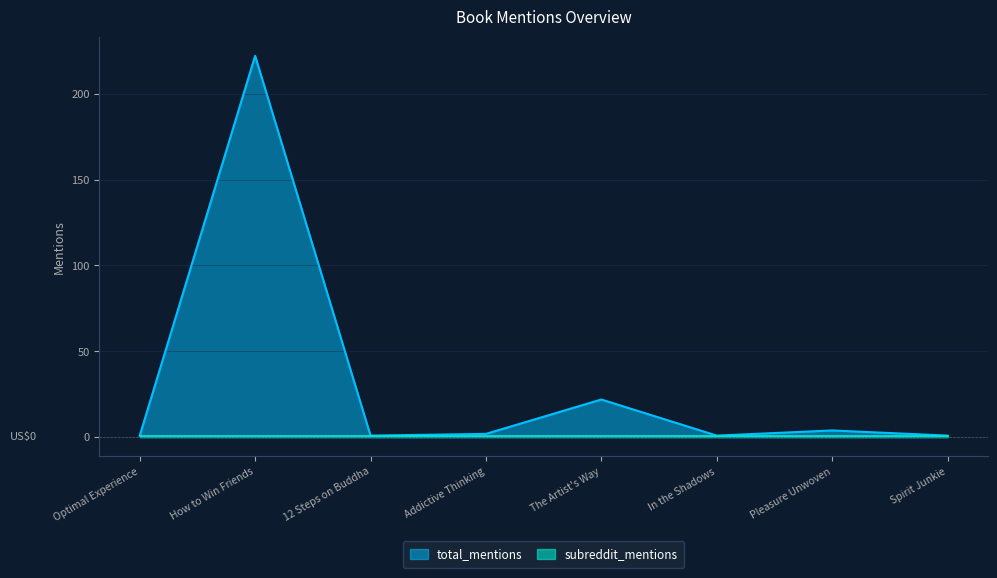

Is it true that the value at Pleasure Unwoven is 5?

False